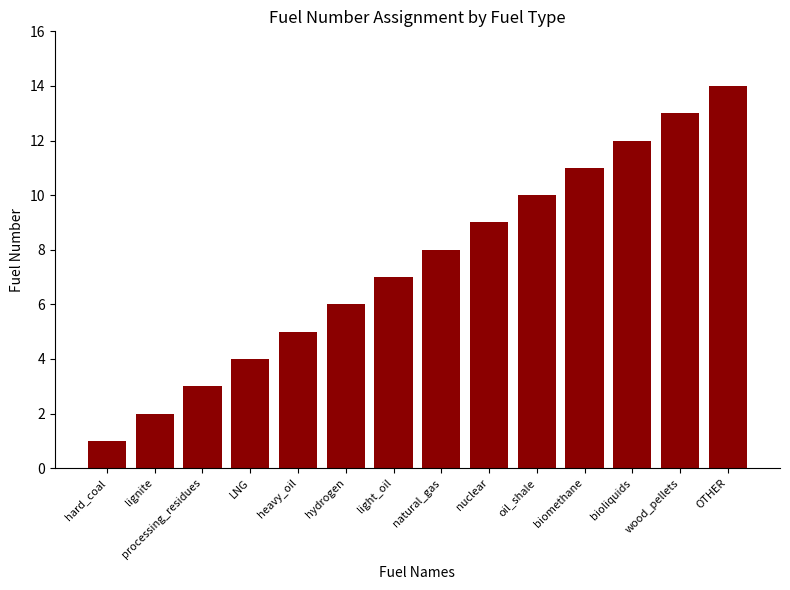

Between wood_pellets and heavy_oil, which is larger?

wood_pellets